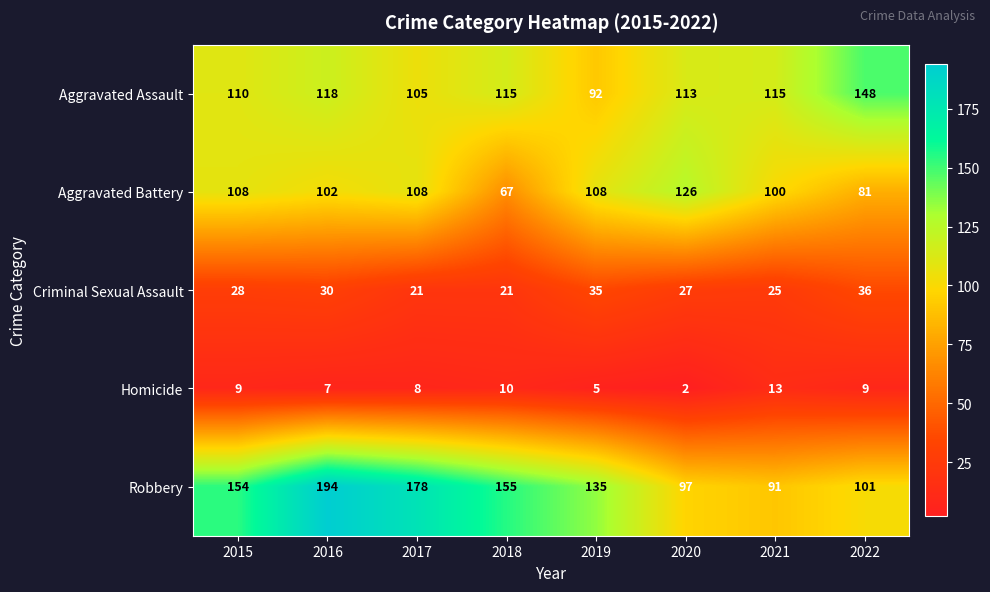

What is the difference between the highest and lowest values at 2022?

139